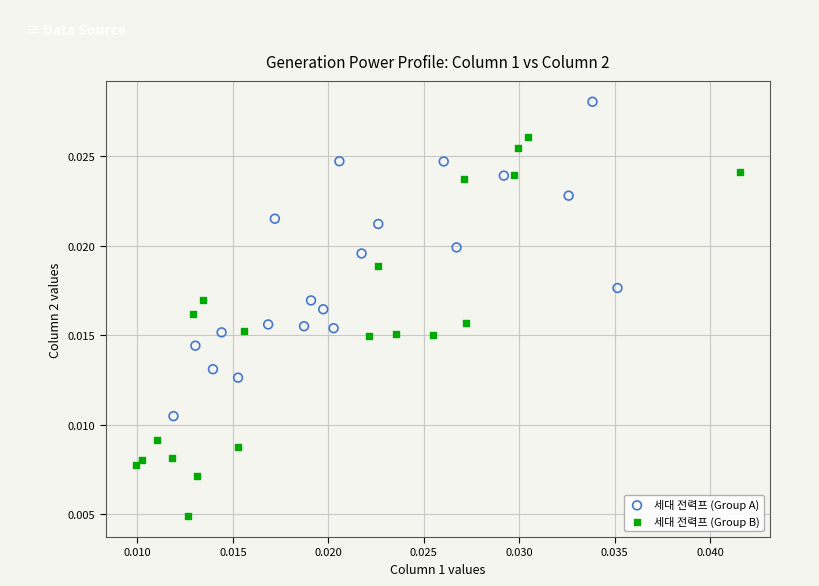

Which series reaches the minimum Y coordinate?

세대 전력프 (Group B)